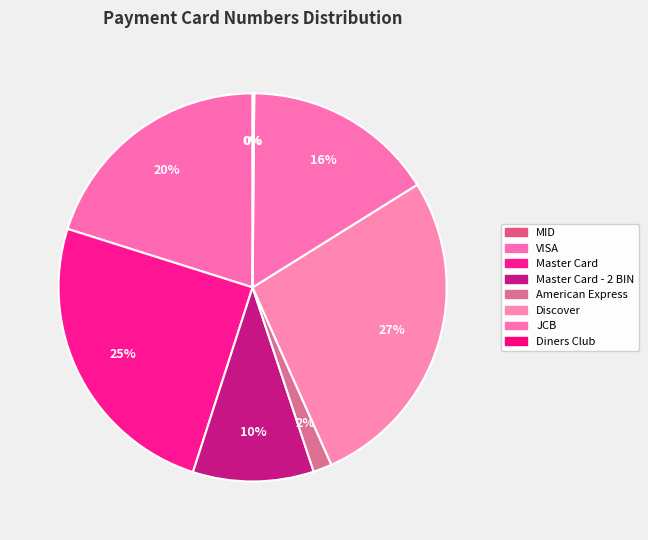

Which slice is the largest?

Discover